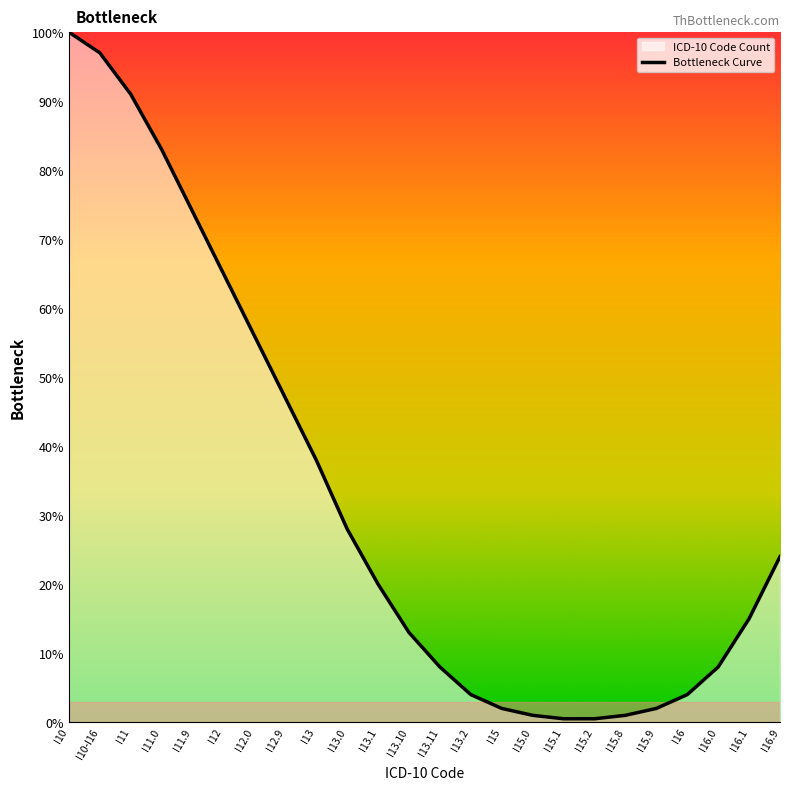

Reading left to right, extract all data points from this chart.

I10=100.0	I10-I16=97.0	I11=91.0	I11.0=83.0	I11.9=74.0	I12=65.0	I12.0=56.0	I12.9=47.0	I13=38.0	I13.0=28.0	I13.1=20.0	I13.10=13.0	I13.11=8.0	I13.2=4.0	I15=2.0	I15.0=1.0	I15.1=0.5	I15.2=0.5	I15.8=1.0	I15.9=2.0	I16=4.0	I16.0=8.0	I16.1=15.0	I16.9=24.0